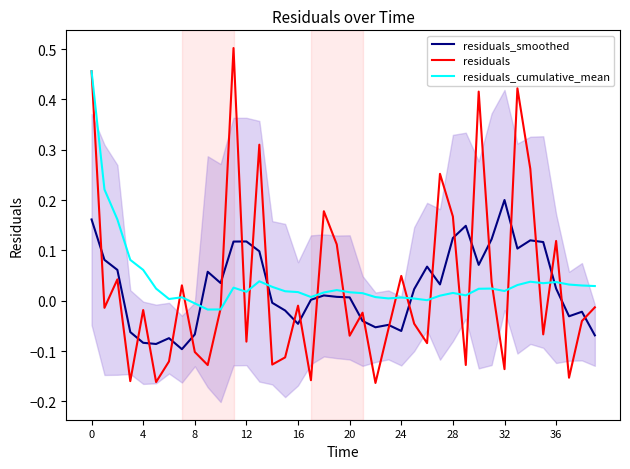

True or false: residuals_cumulative_mean and residuals_smoothed intersect in this chart.

True